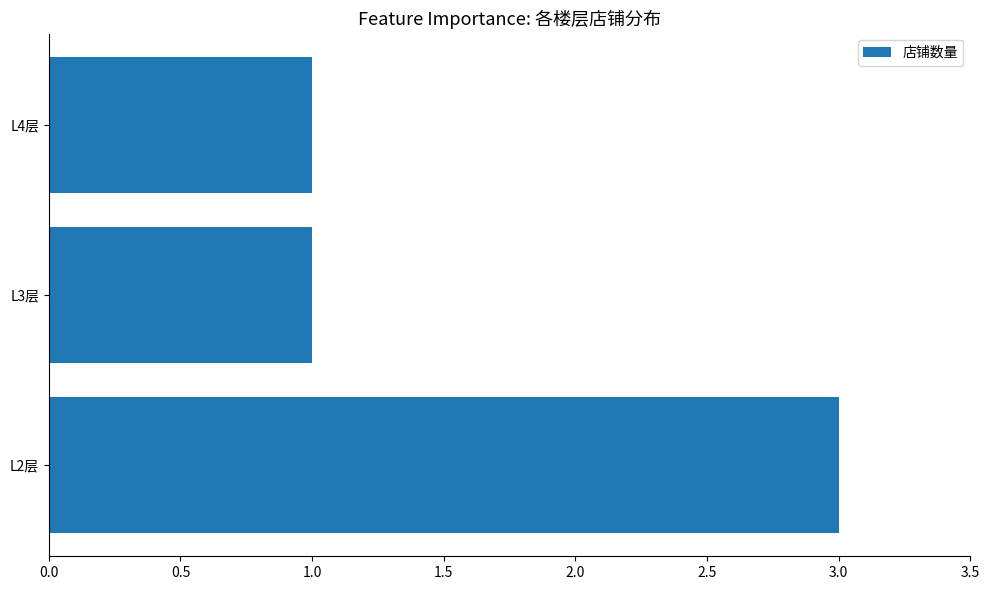

Which label corresponds to the largest value in the chart?

L2层